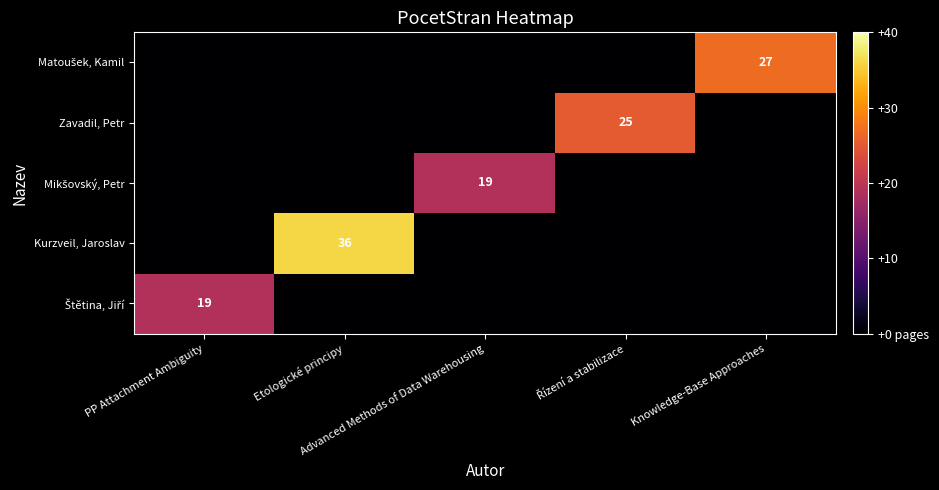

True or false: Kurzveil, Jaroslav has a value of 0 at PP Attachment Ambiguity.

True